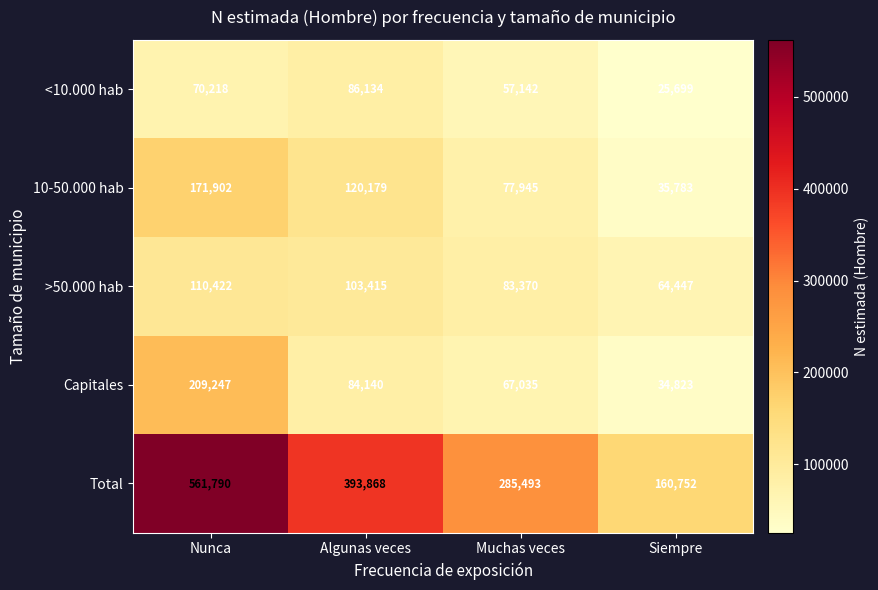

Which category has the highest value in the Capitales series?

Nunca